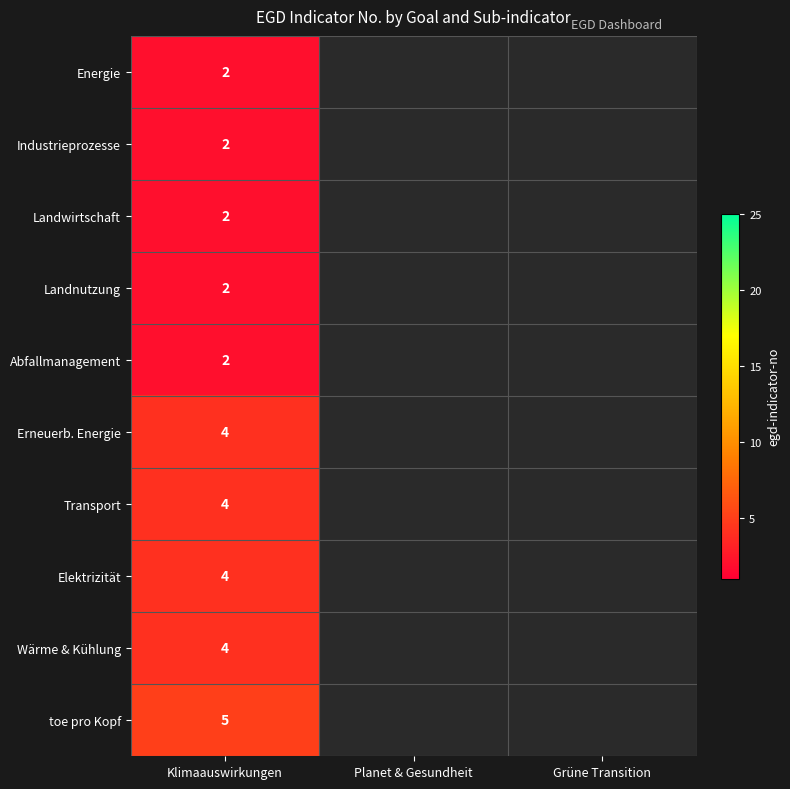

True or false: Abfallmanagement has a value of 3 at Klimaauswirkungen.

False